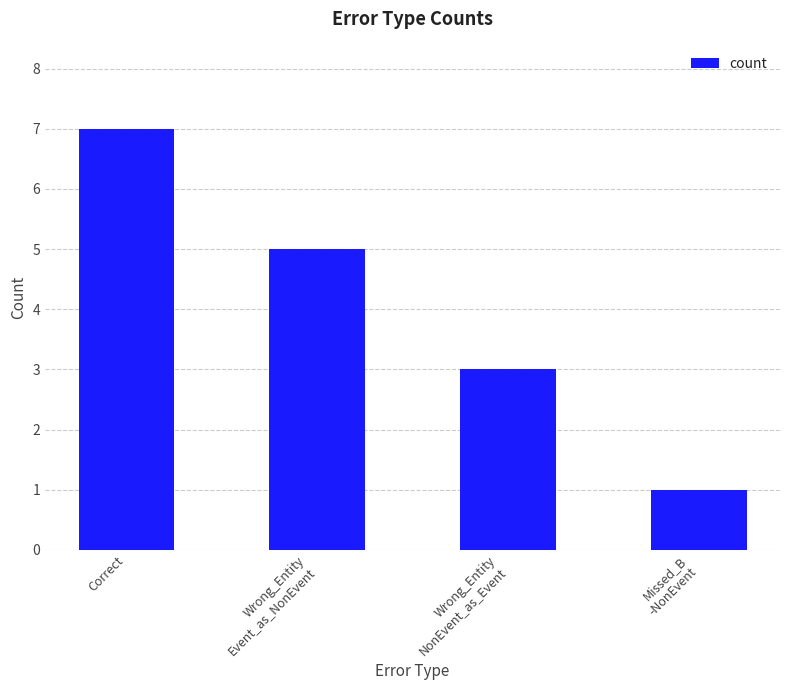

Reading left to right, what are all the values shown in this chart?

7	5	3	1